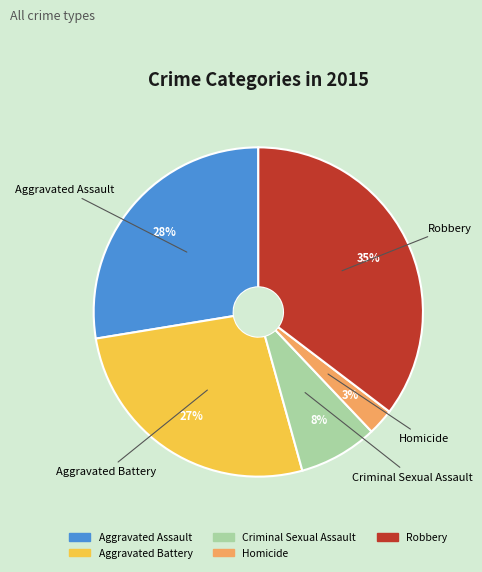

True or false: Aggravated Battery accounts for 34% of the total.

False